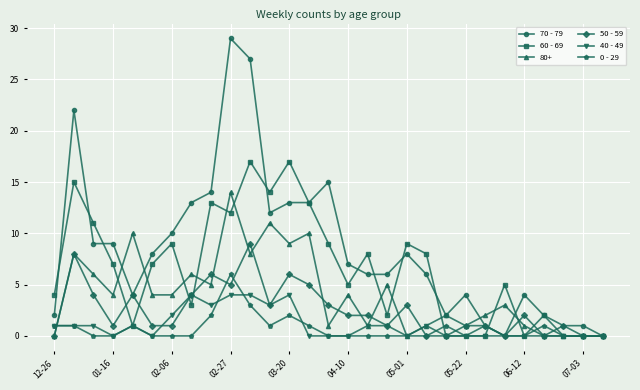

List the series in order of their peak value, lowest first.

40 - 49, 0 - 29, 50 - 59, 80+, 60 - 69, 70 - 79